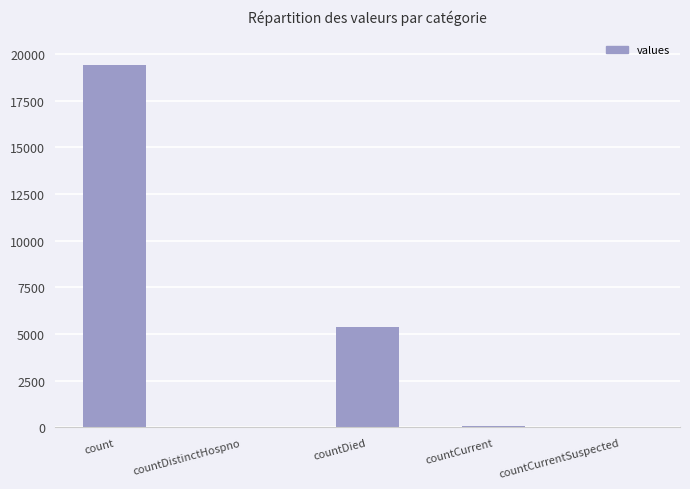

Where does the data first go above 60?

count